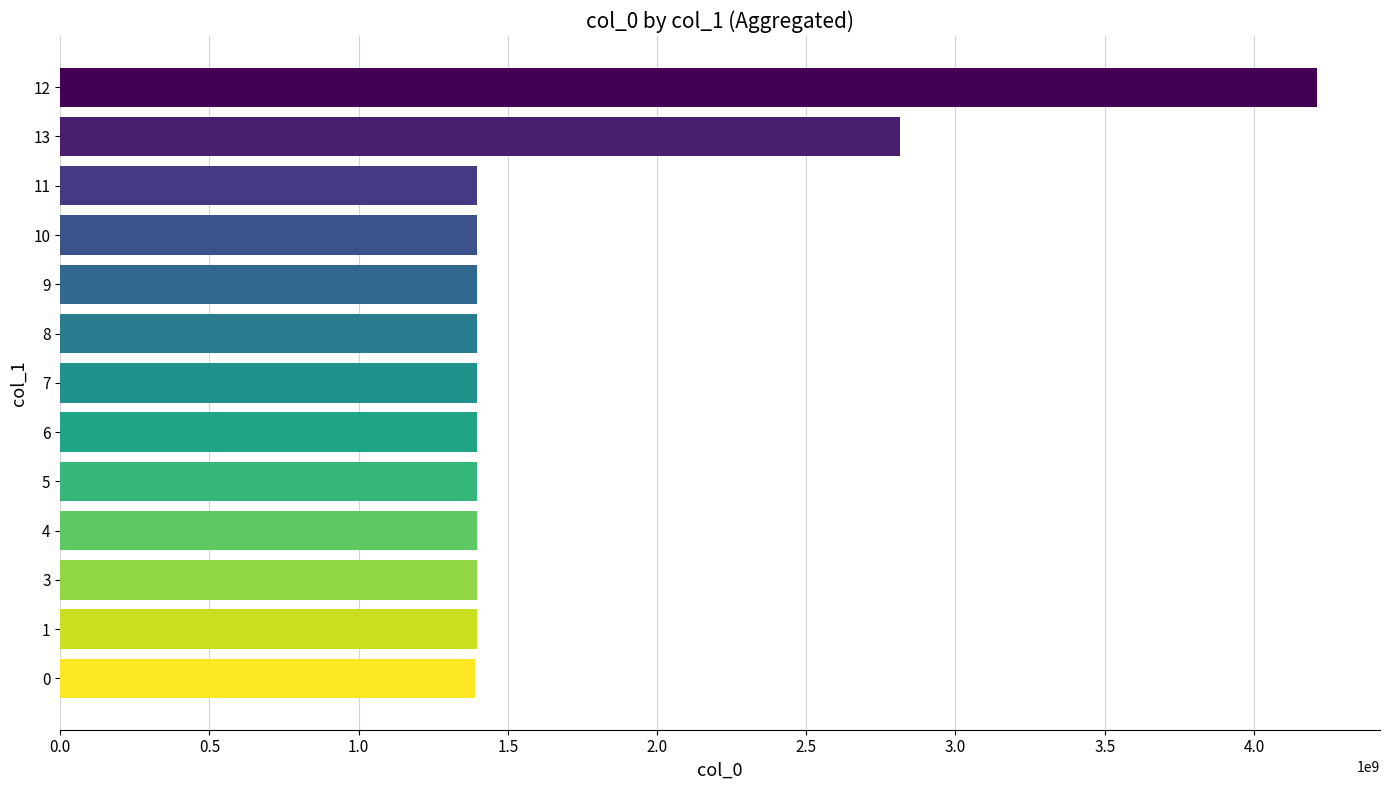

What is the value of the 5th bar from the top?

1397066821